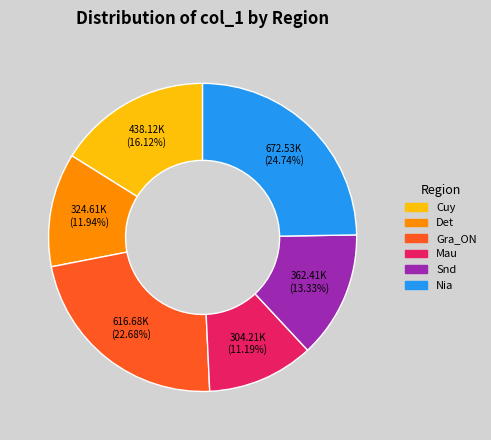

What is the smallest slice in the pie chart?

Mau